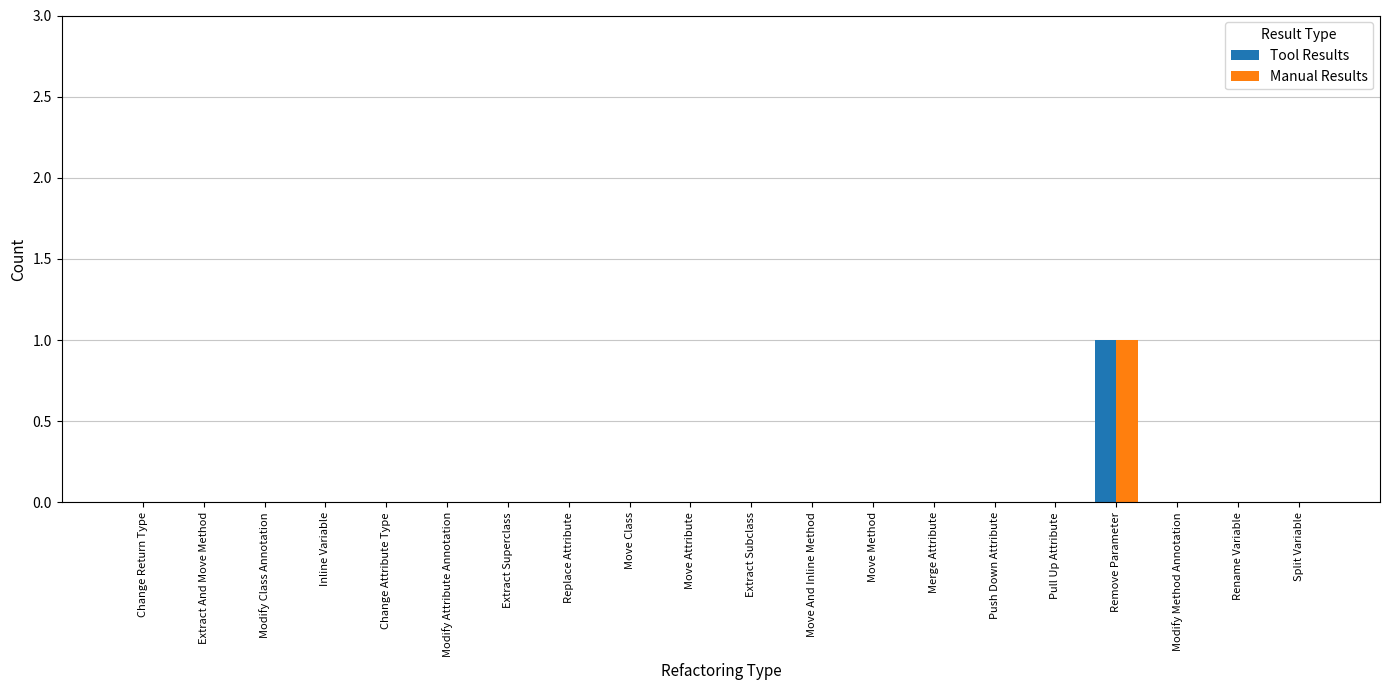

What are all the series names shown in the legend?

Tool Results, Manual Results